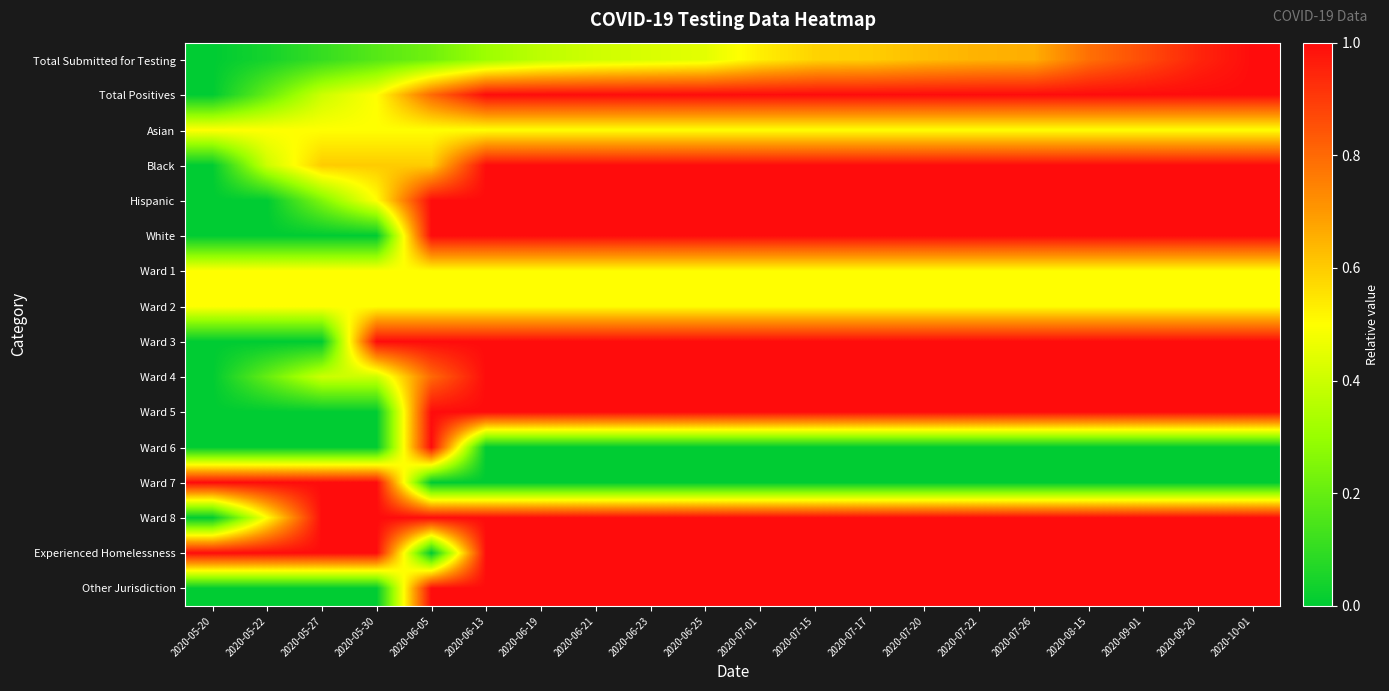

What is the spread (max minus min) of values at 2020-07-15?

1.0